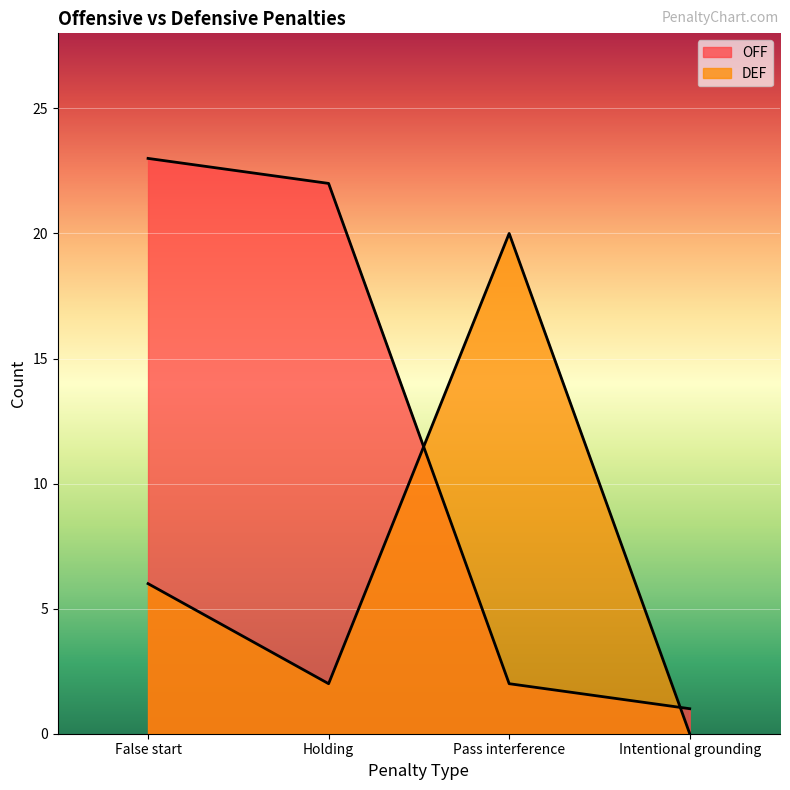

The value of OFF at Intentional grounding is 1. True or false?

False